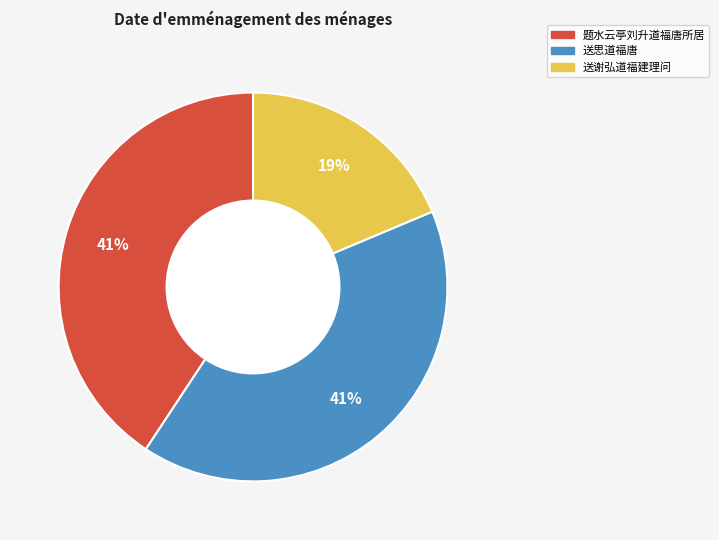

To the nearest percent, what portion does 送思道福唐 represent?

41%